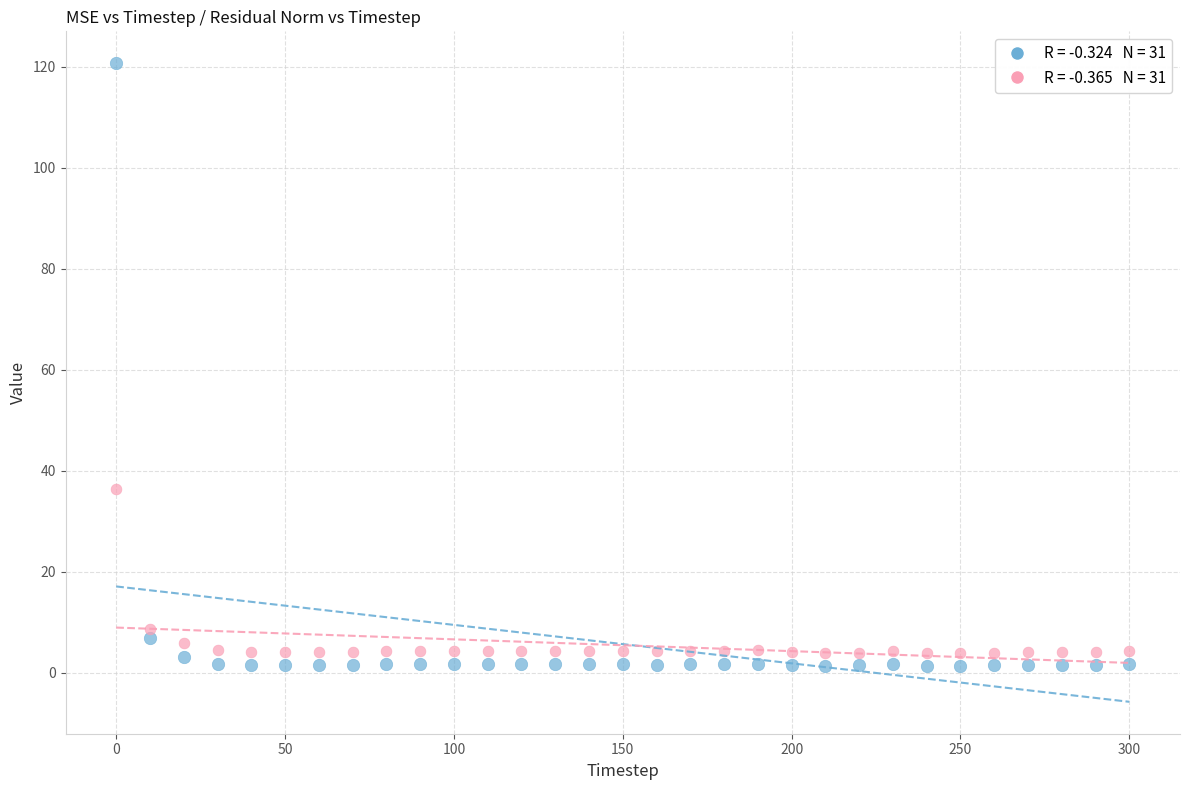

Across all series, what Y value is closest to 61?

36.4